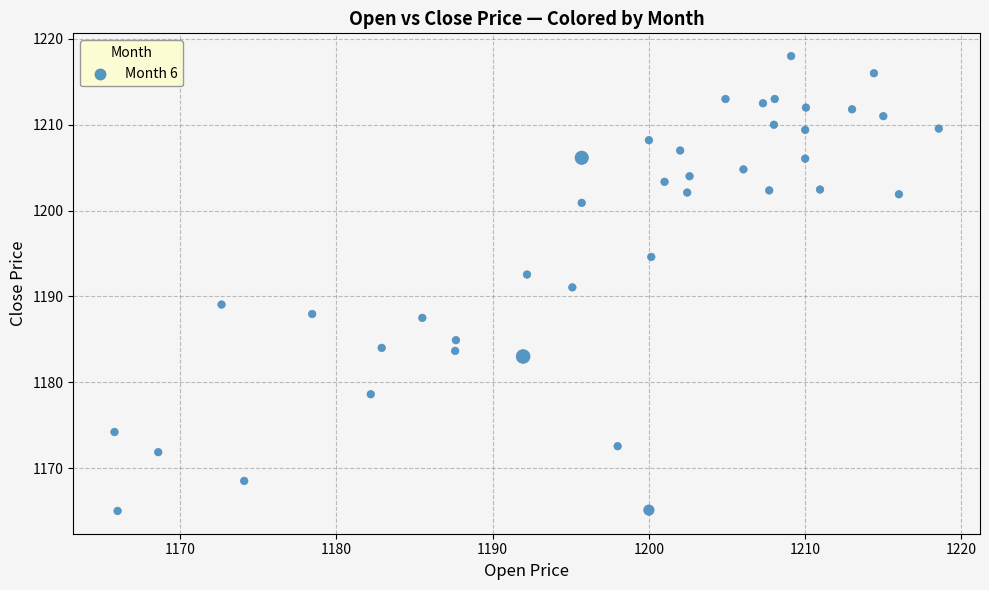

What is the range of X values (max minus min)?

52.8